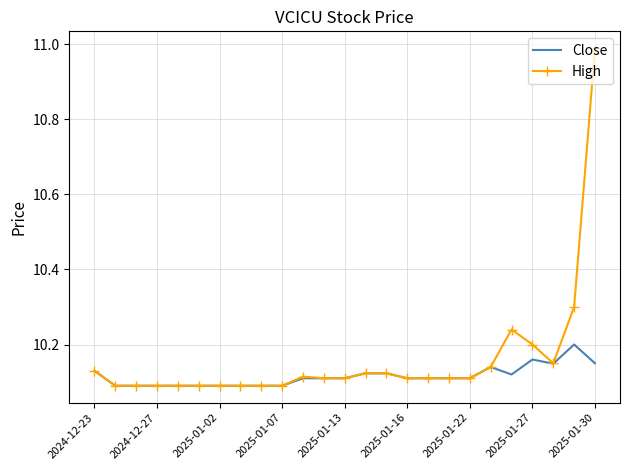

True or false: High has more than 0 points higher than both neighbors.

True